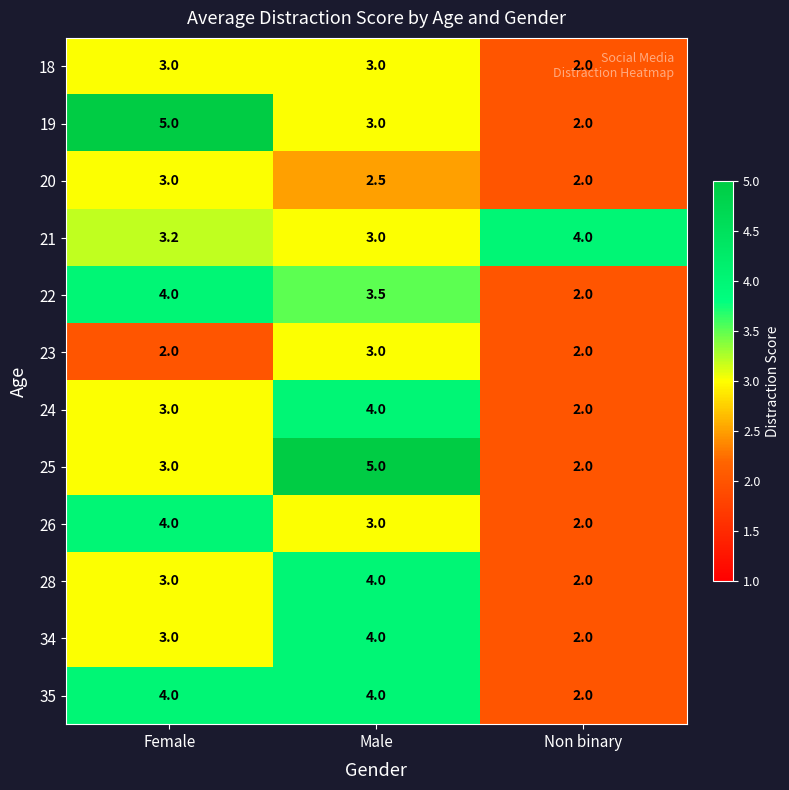

True or false: 25 has a value of 2.1 at Female.

False